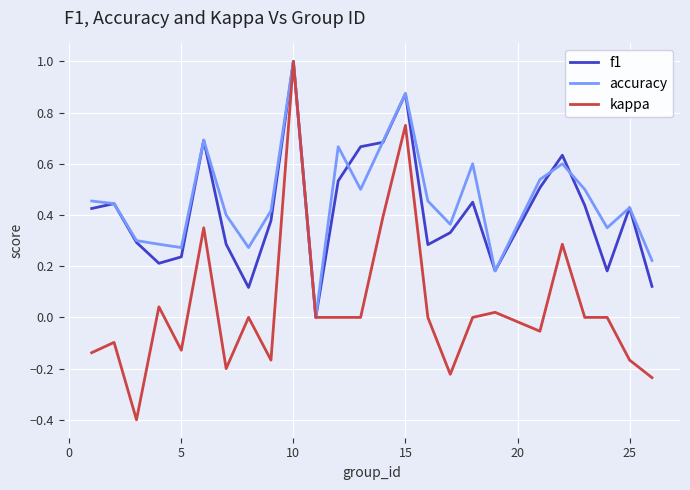

What are all the series names shown in the legend?

f1, accuracy, kappa